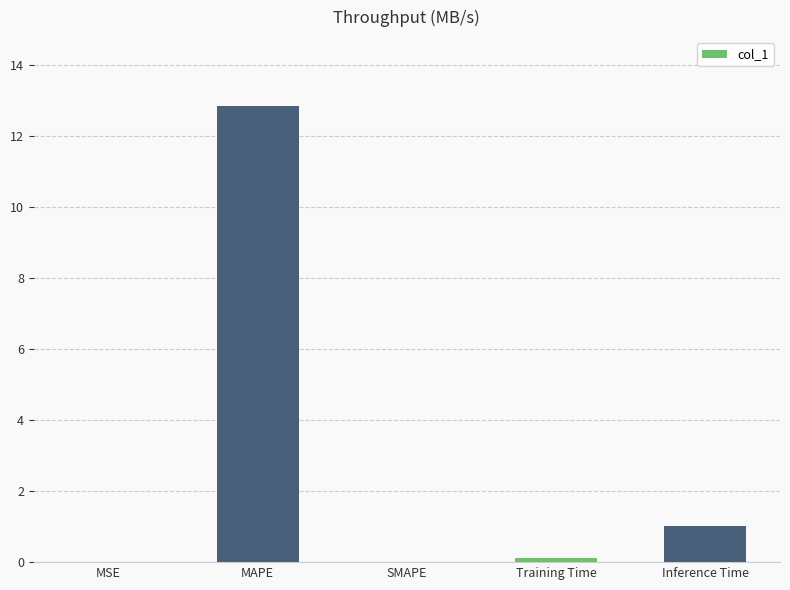

Is it true that the value at MSE is 0.0?

True